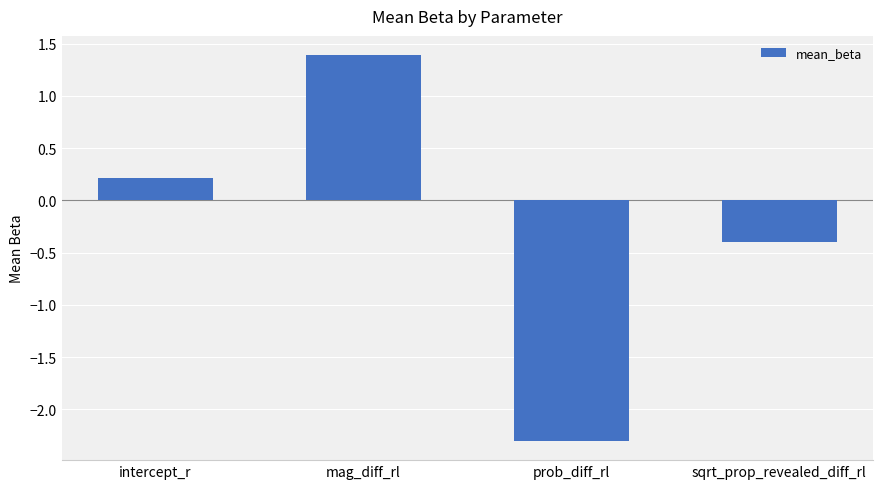

How many distinct data groups are displayed?

1